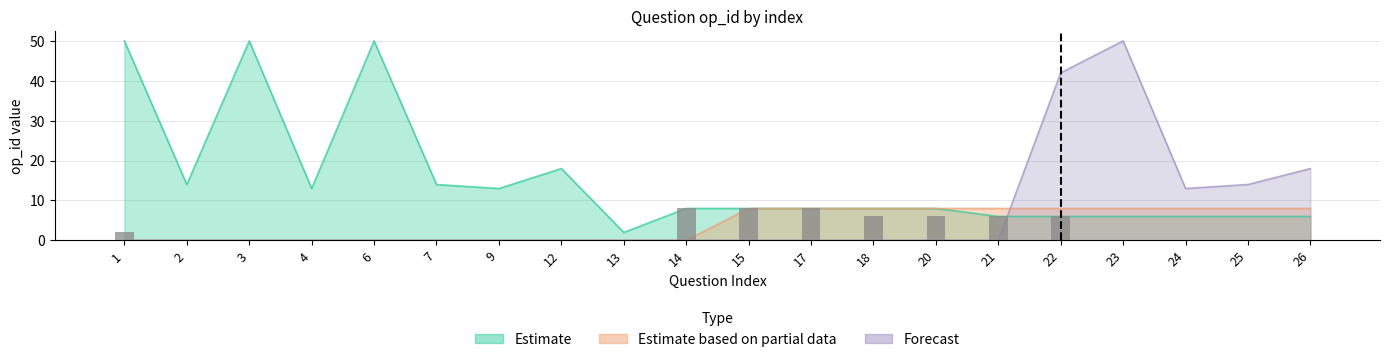

Are the bars grouped side by side (vs. stacked)?

No